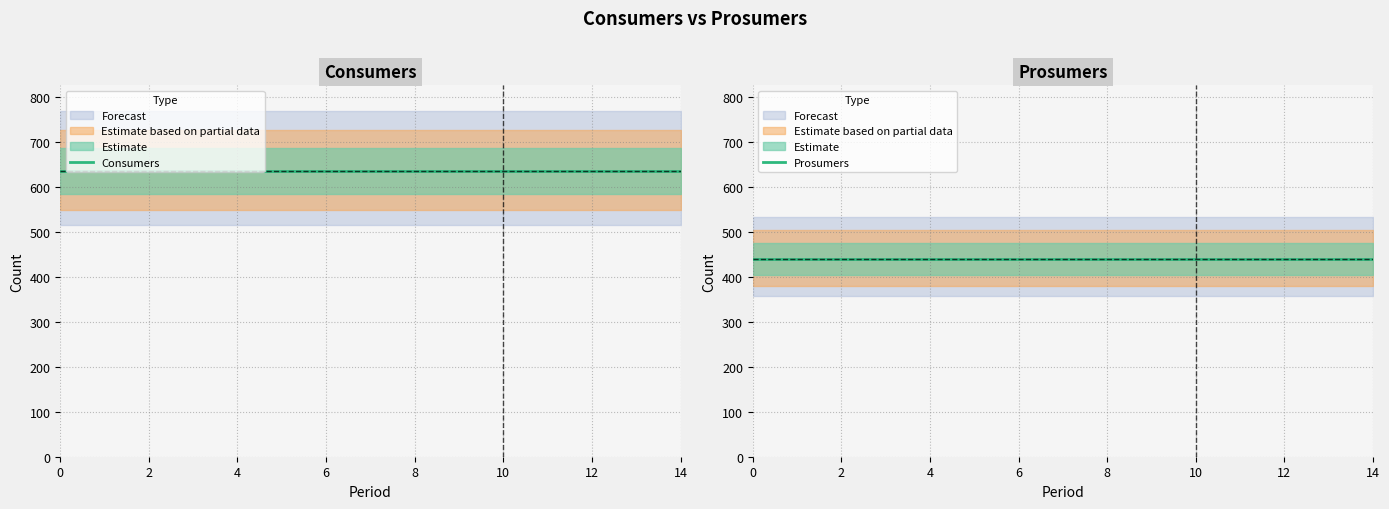

Is this an area chart (filled region under the line)?

No